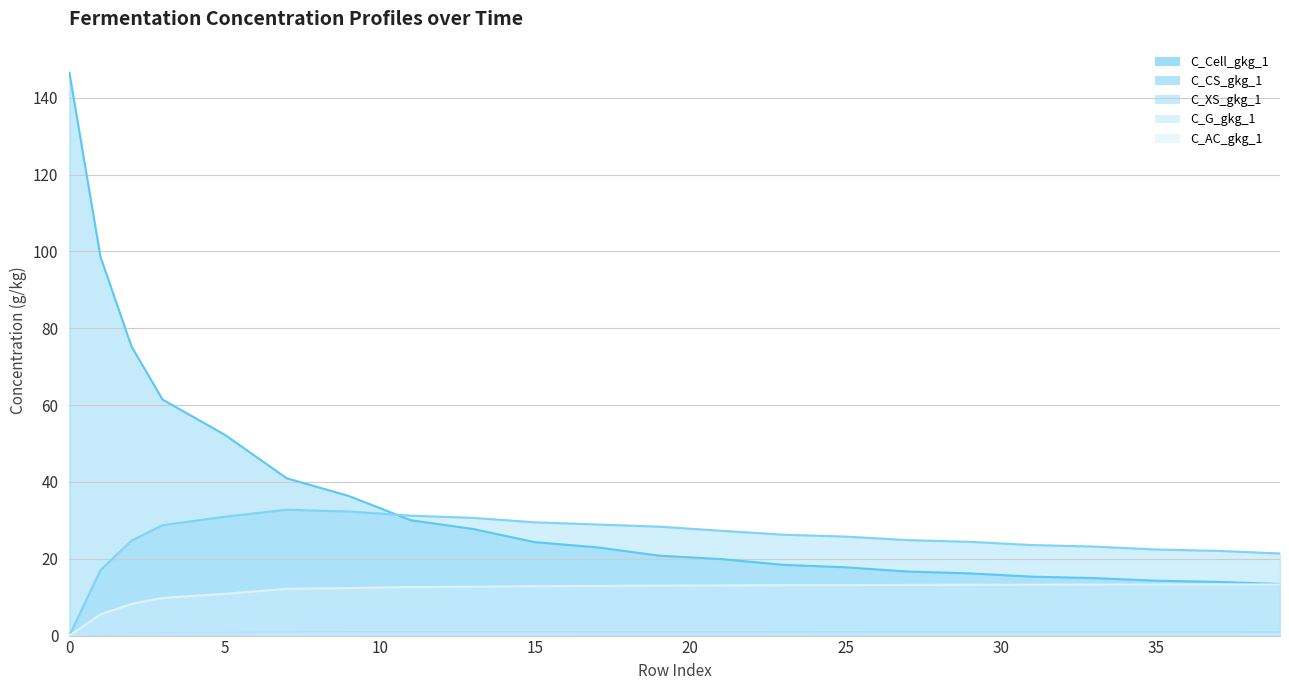

In C_XS_gkg_1, how many points are higher than both neighbors (excluding endpoints)?

1